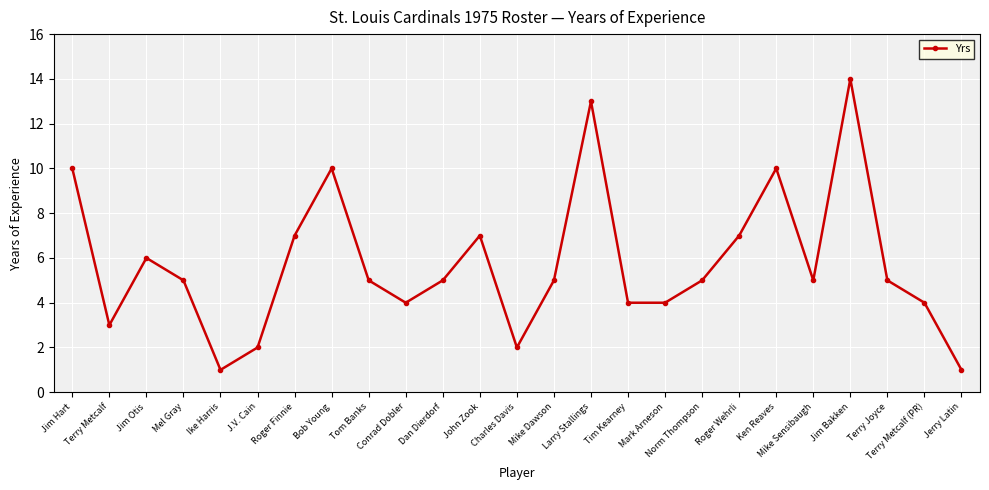

Which category has the highest value across all series?

Jim Bakken